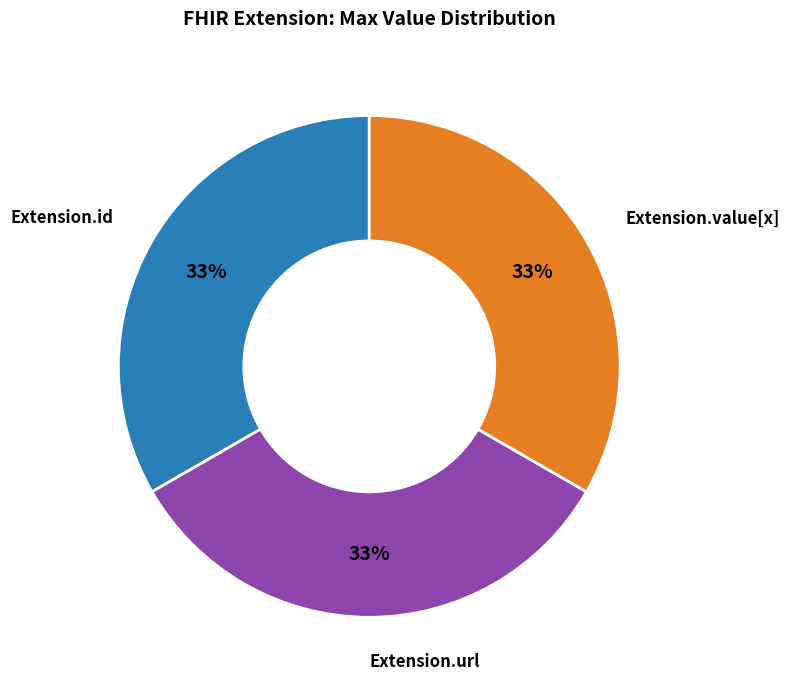

Is there a majority slice in this chart?

No